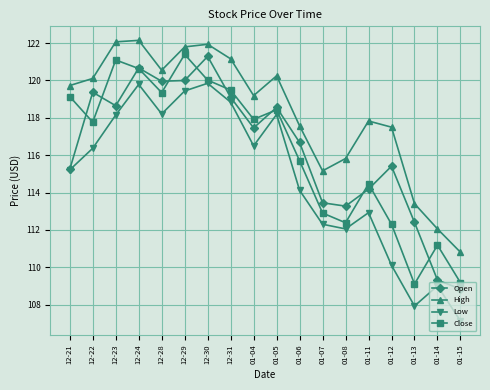

At how many categories does at least one series exceed 121?

5